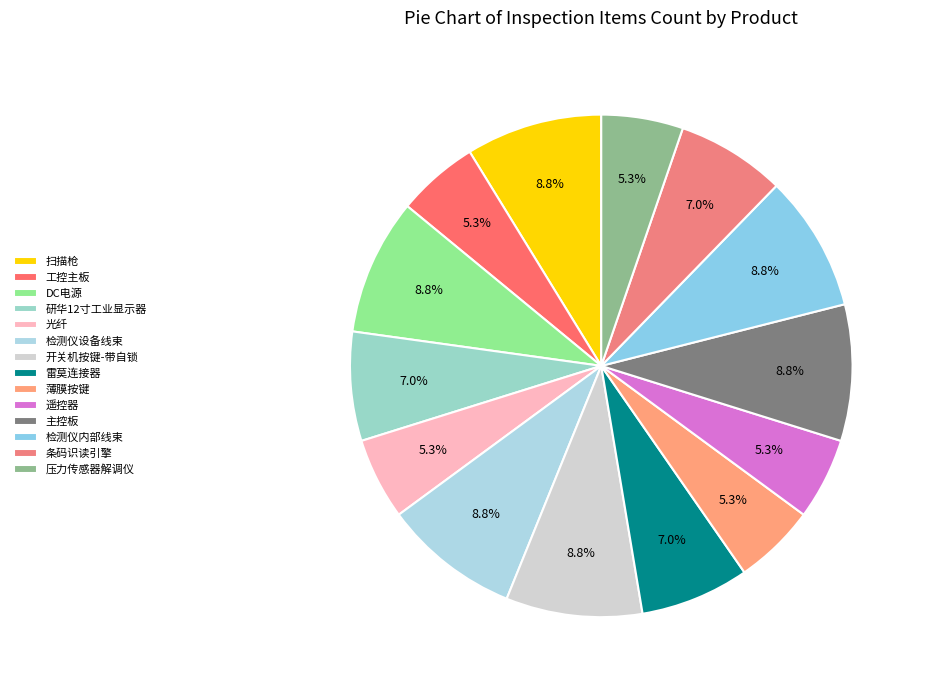

What percentage is NOT represented by 雷莫连接器?

93.0%